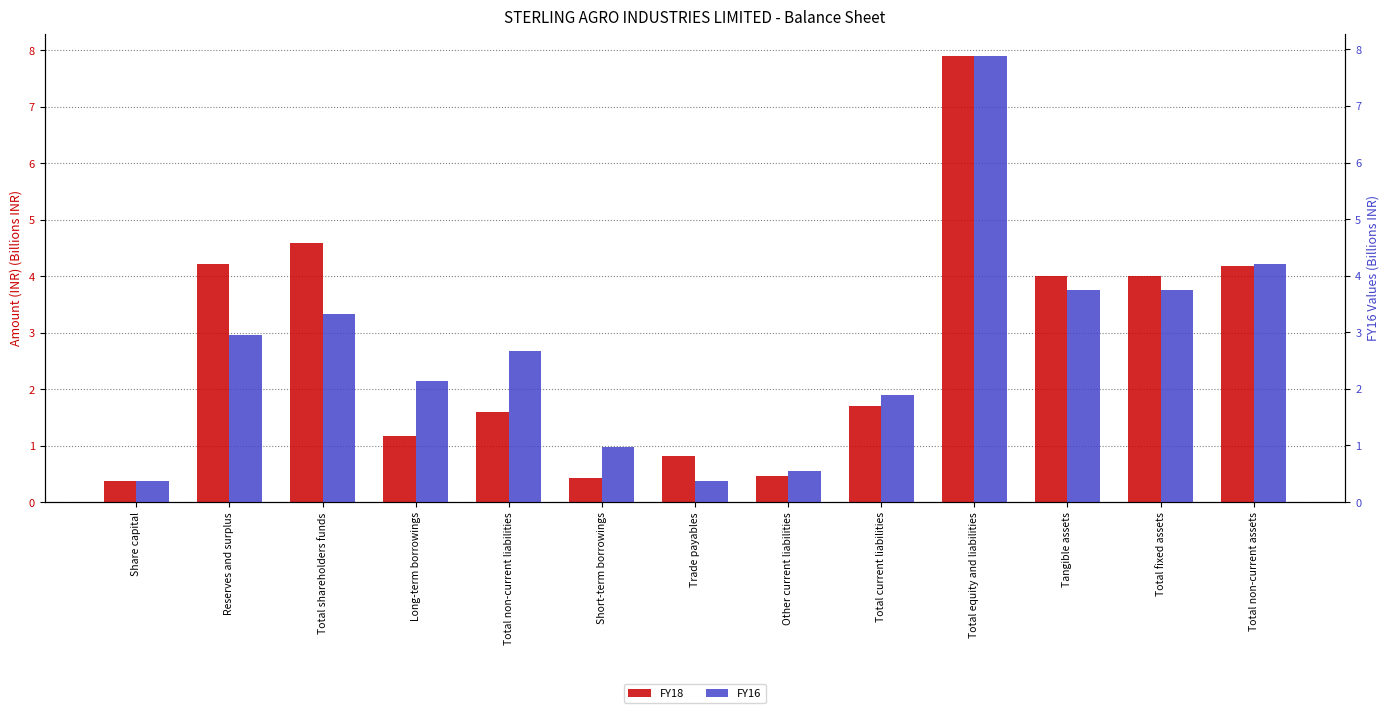

Does the chart contain any negative values?

No